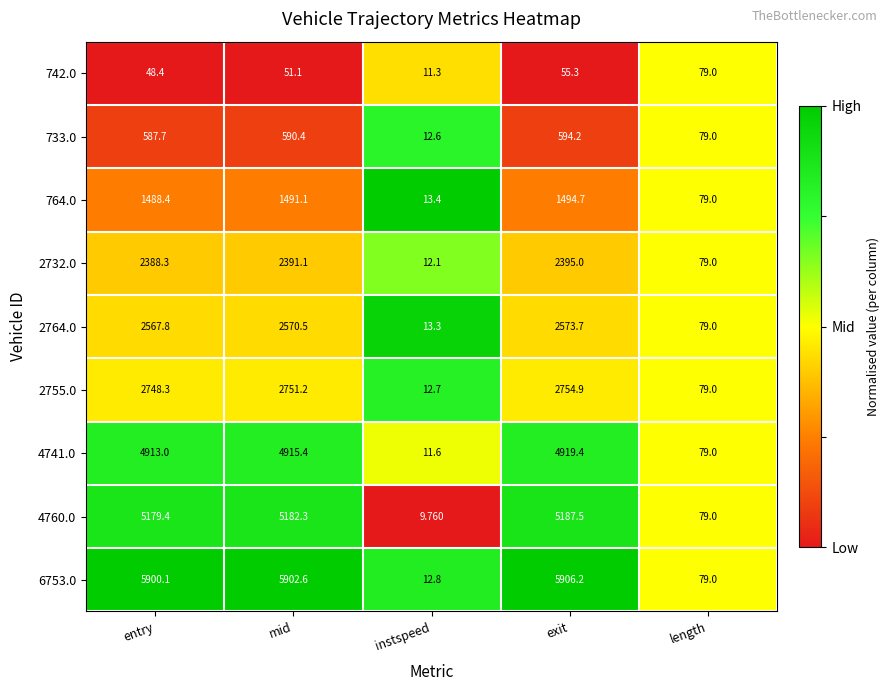

Which label corresponds to the smallest value in the chart?

instspeed